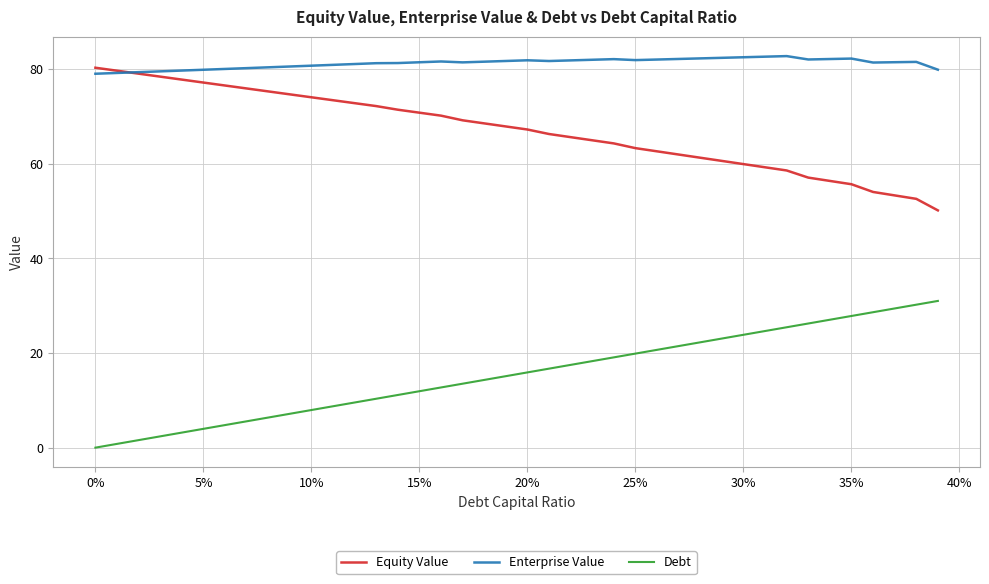

What is the maximum value shown in the chart?

82.7